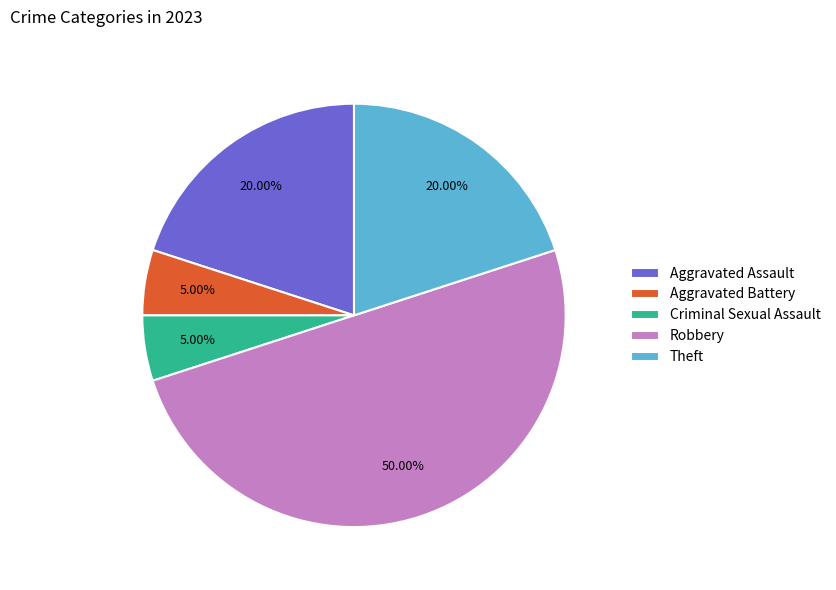

What portion of the pie excludes Criminal Sexual Assault?

95.0%